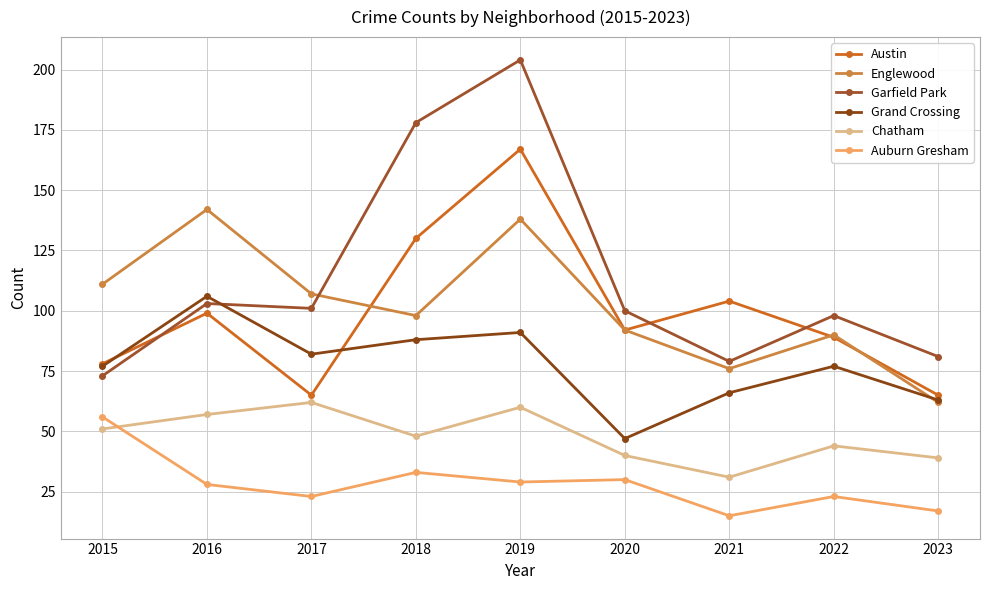

What is the difference between the highest and lowest values at 2021?

89